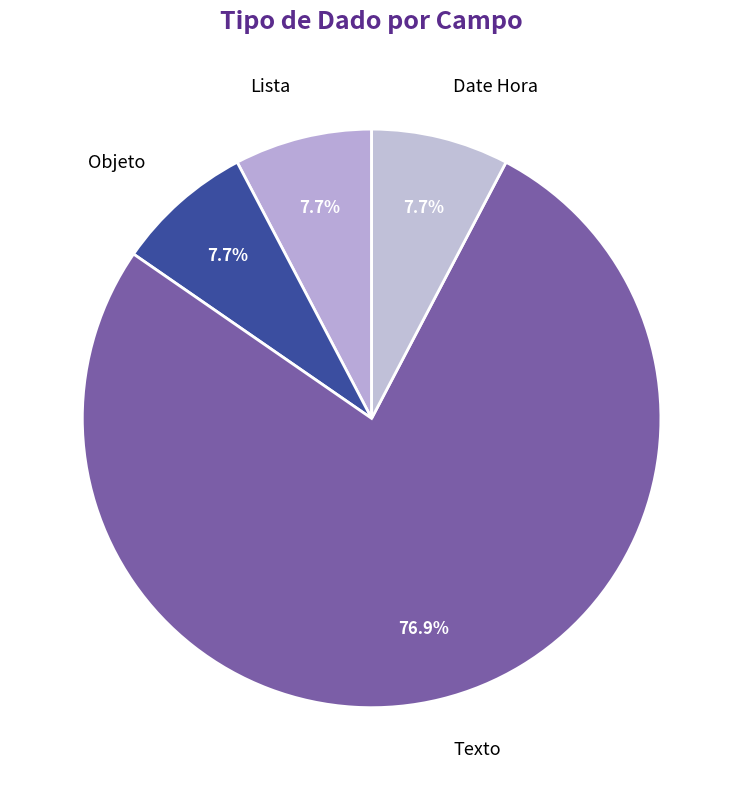

To the nearest percent, what is the difference between the largest and smallest slice percentages?

69%